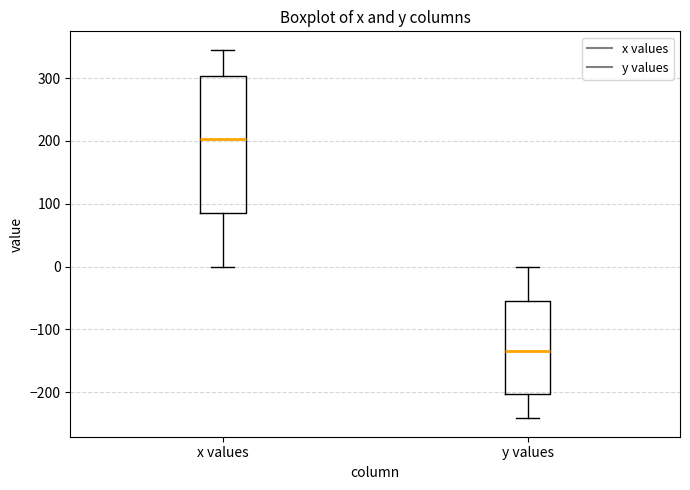

Which box's median line is the highest?

x values